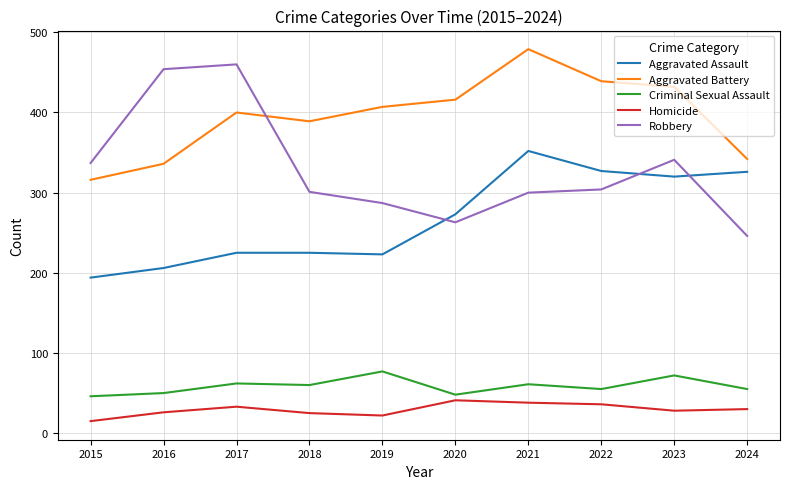

What is the total value across all series at 2019?

1016